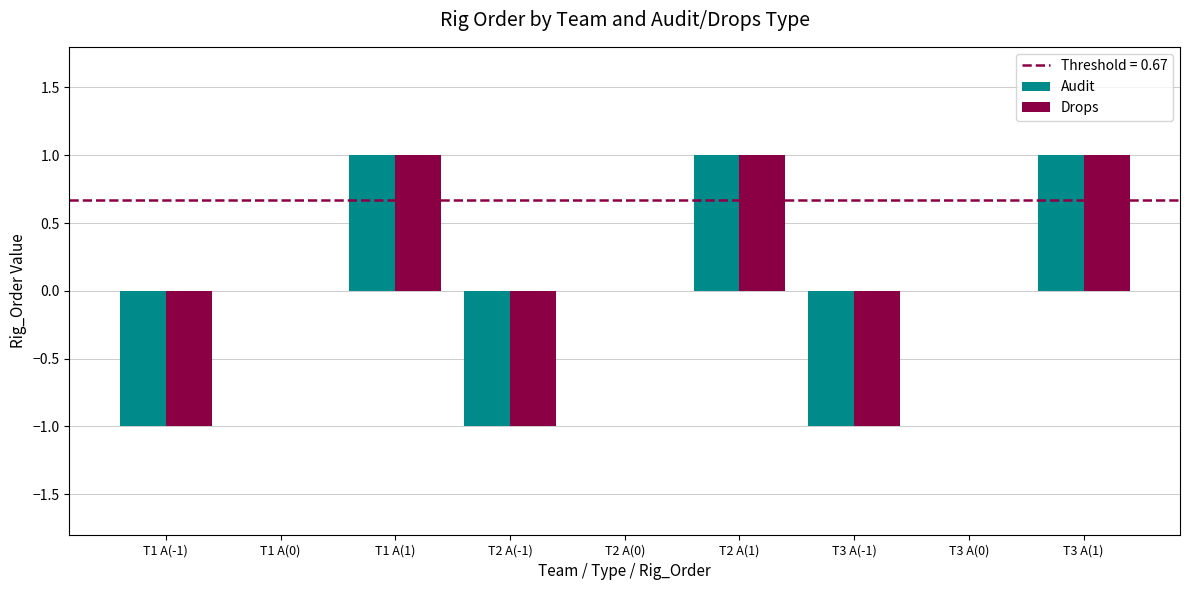

How many groups of bars are there?

9